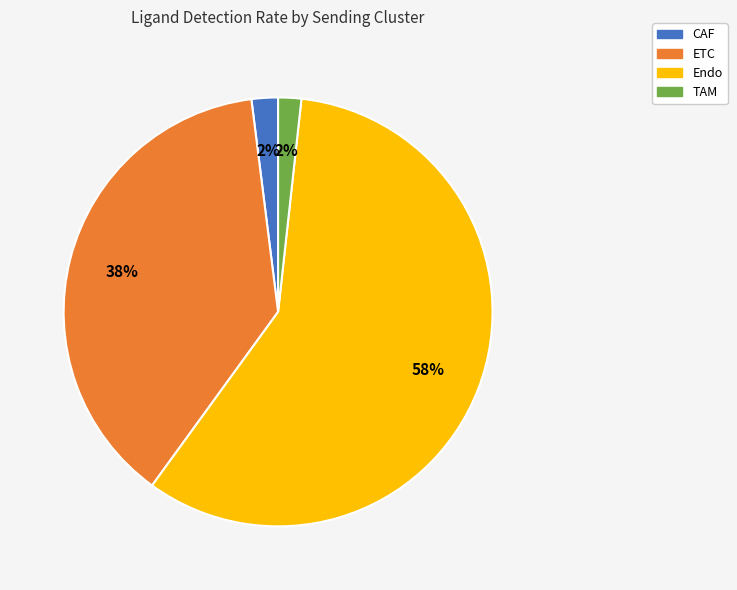

Is it true that CAF is 2% of the pie?

True